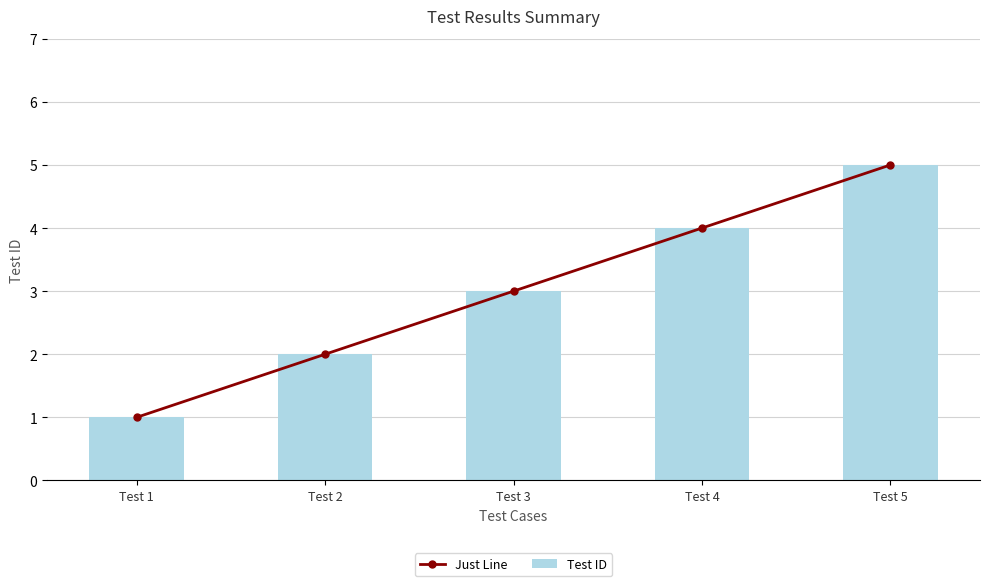

At which label does Just Line first exceed 3?

Test 4